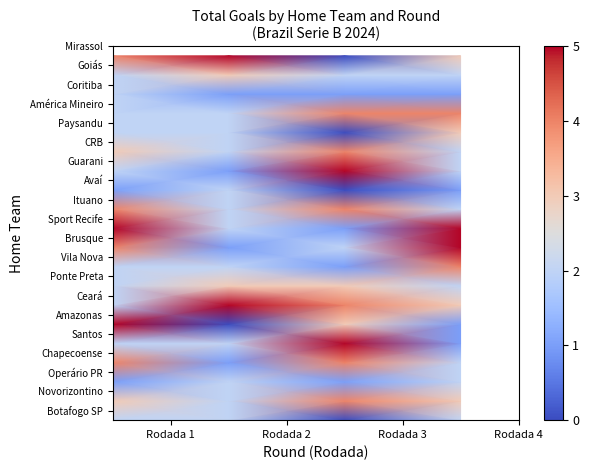

How many series are shown in this chart?

20